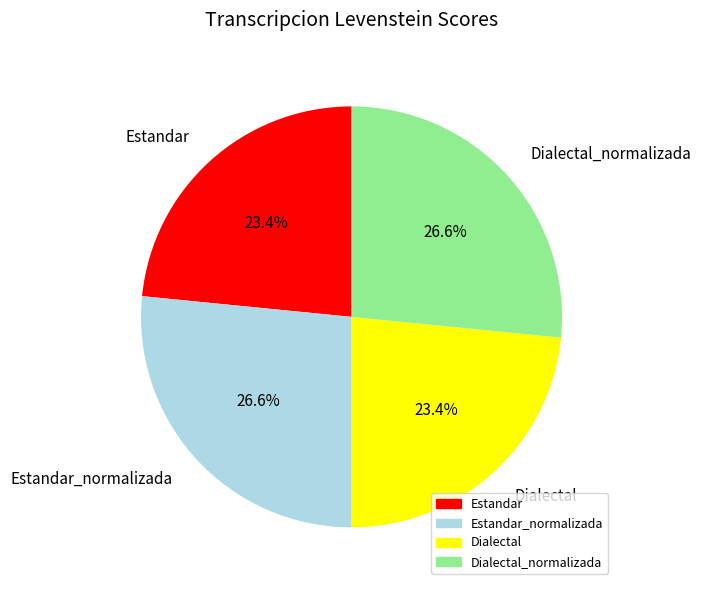

Is there a majority slice in this chart?

No